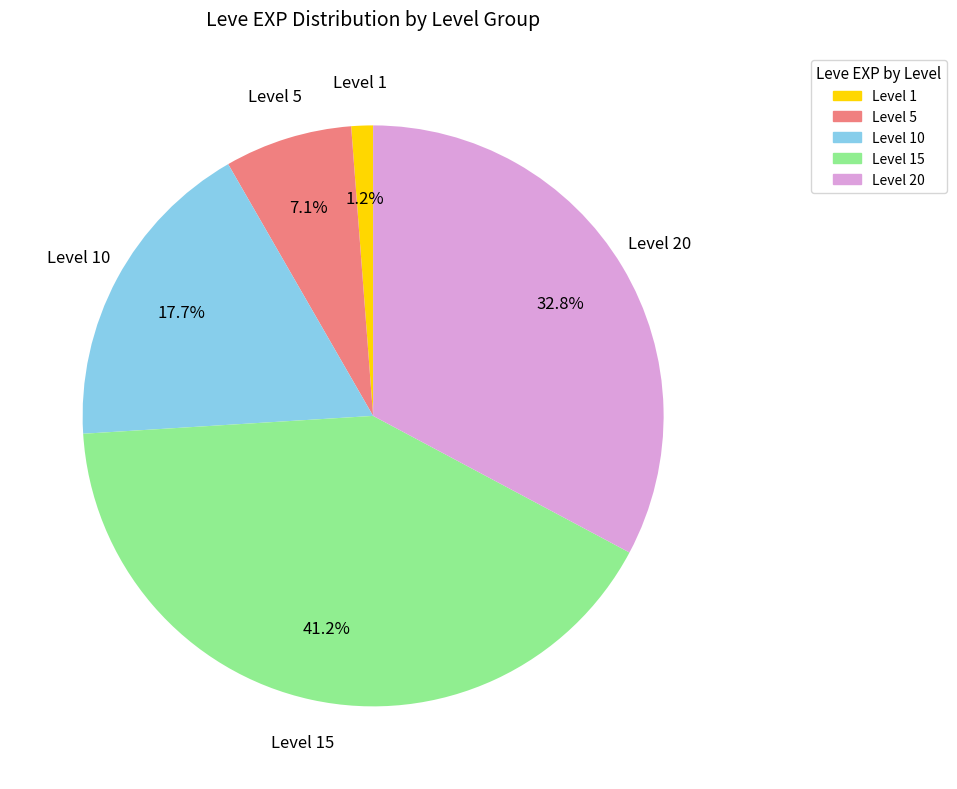

Between Level 10 and Level 1, which is larger?

Level 10